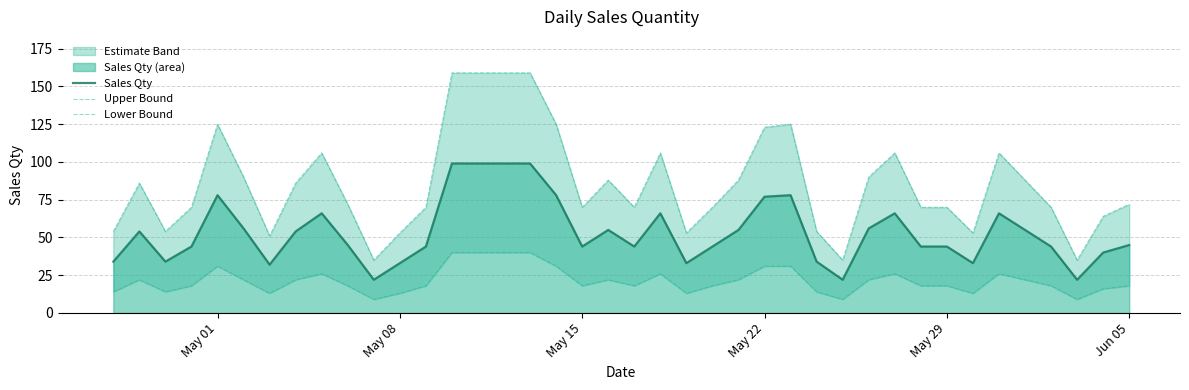

What is the minimum value for Sales Qty?

22